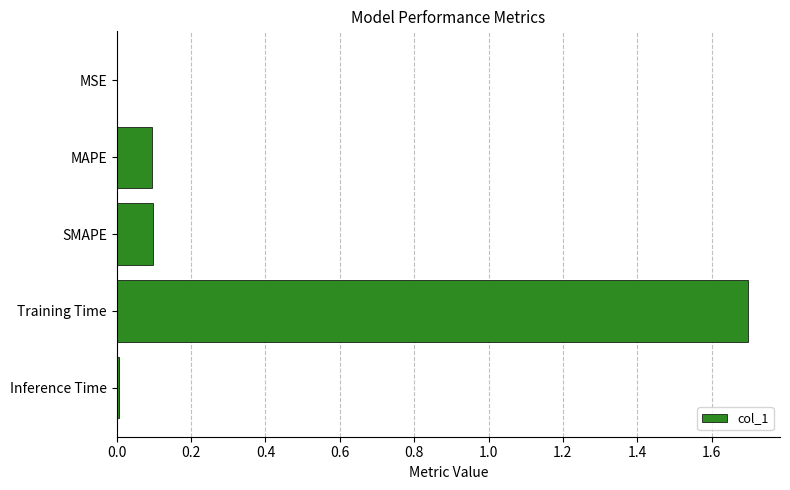

Which category has the highest value across all series?

Training Time